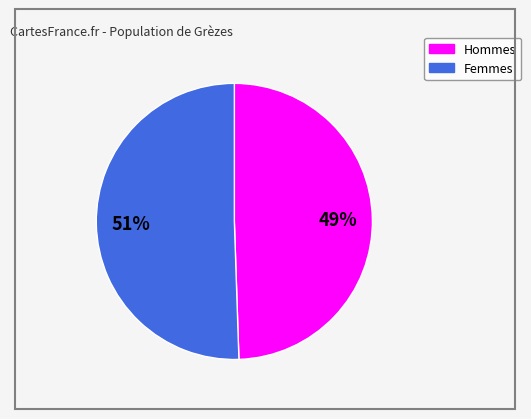

Is there any slice that represents more than half of the pie?

Yes